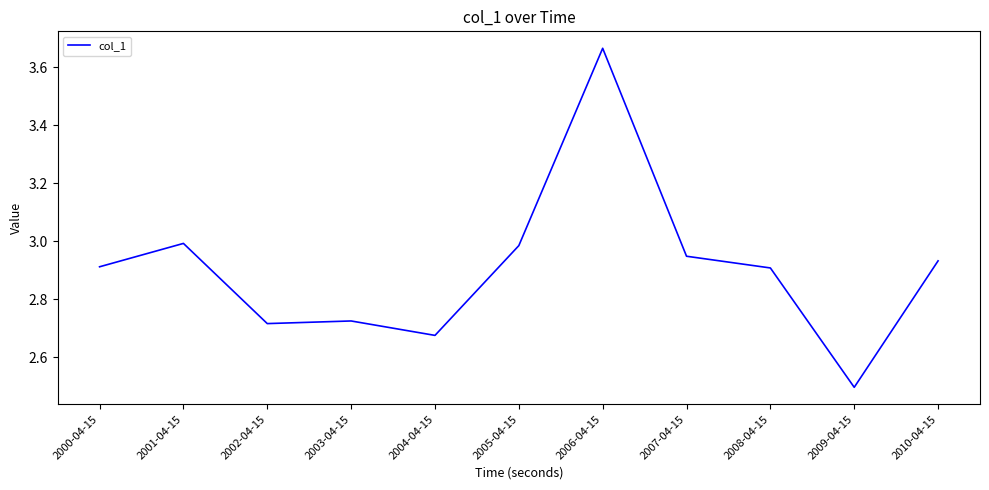

Which has a higher value, 2007-04-15 or 2001-04-15?

2001-04-15